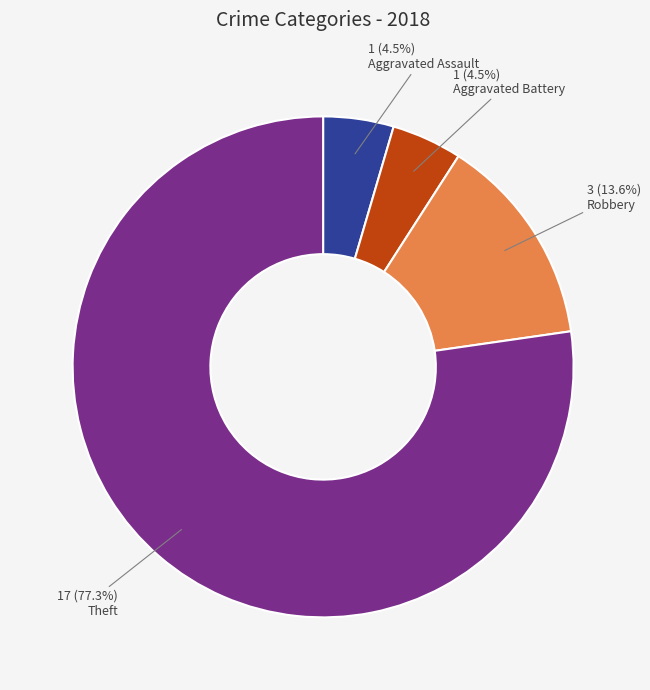

Does any single category account for the majority?

Yes